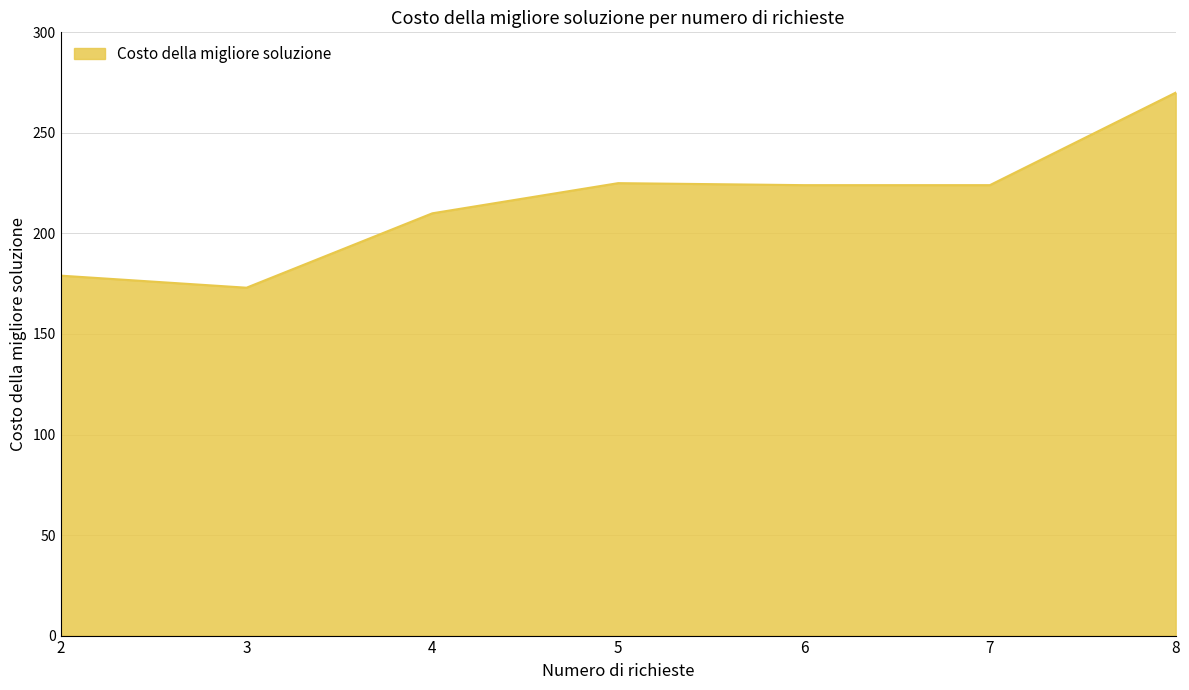

Is it true that the value at 7 is 134?

False